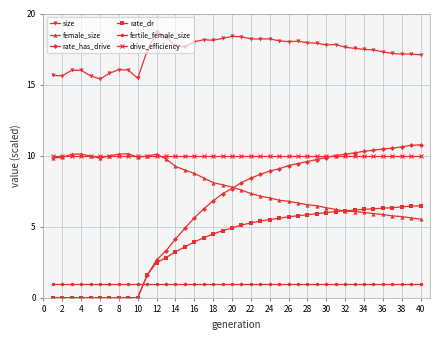

What are all the series names shown in the legend?

size, female_size, rate_has_drive, rate_dr, fertile_female_size, drive_efficiency